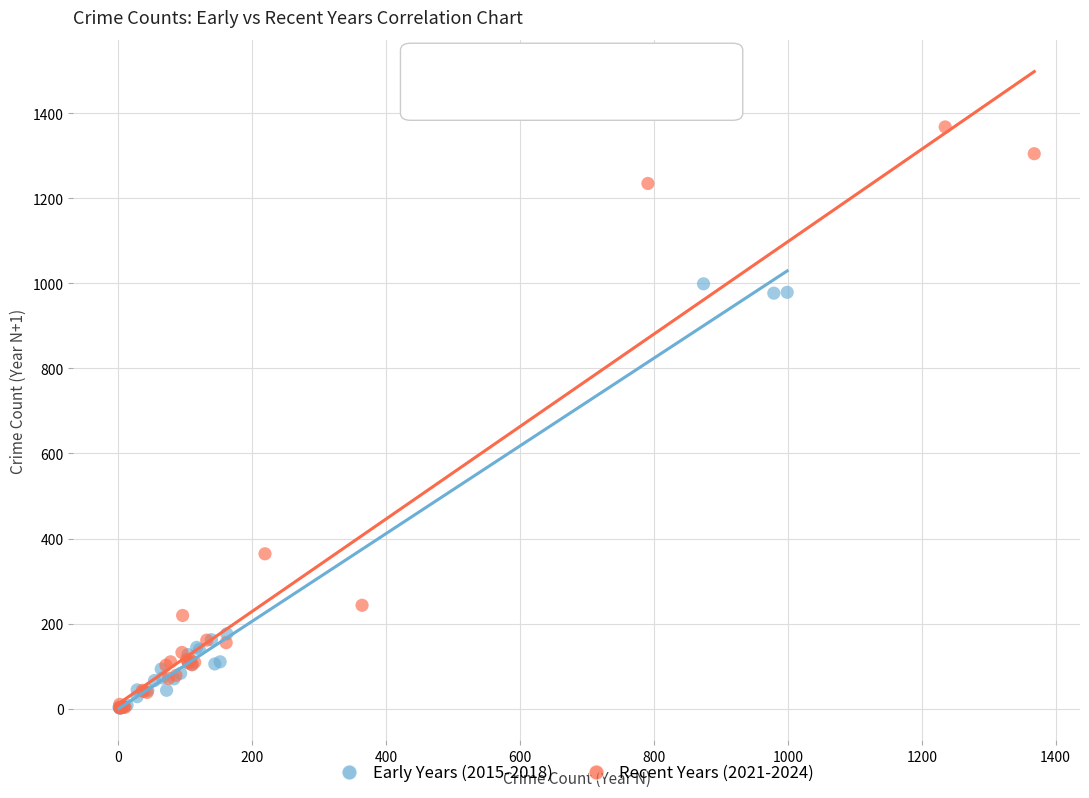

Which series reaches the maximum Y coordinate?

Recent Years (2021-2024)